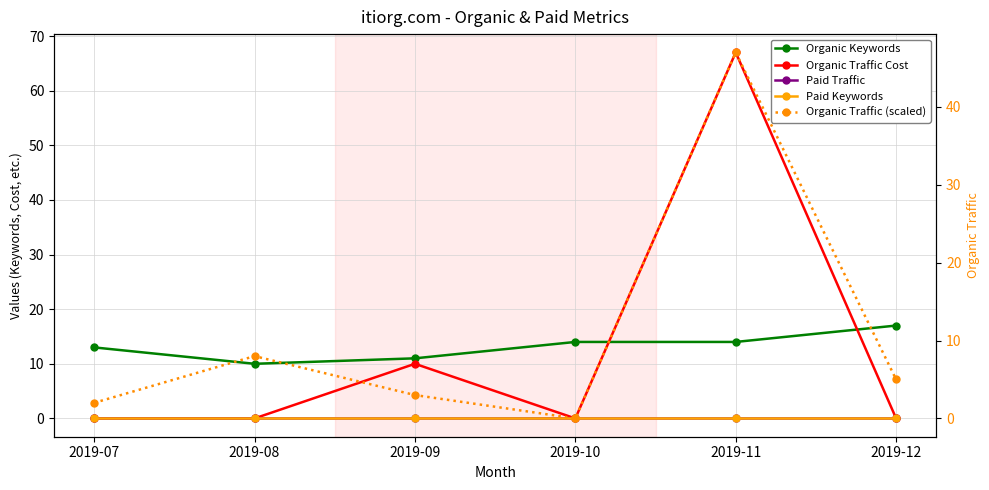

How many lines are shown in the chart?

5